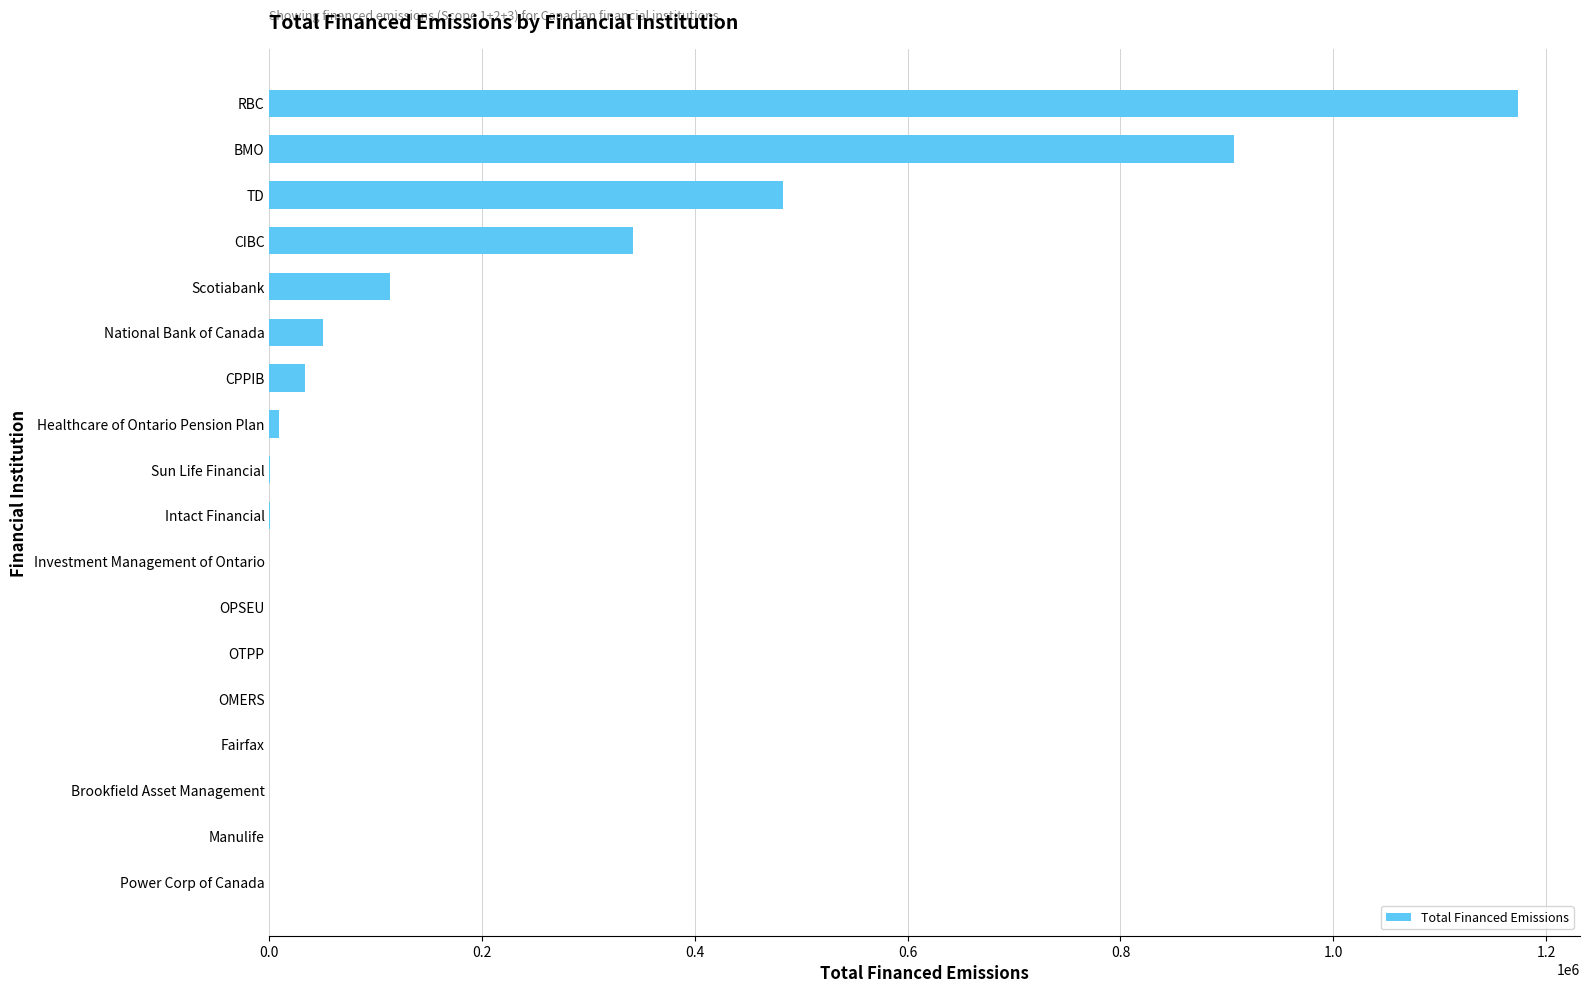

How many data points does each series have?

18